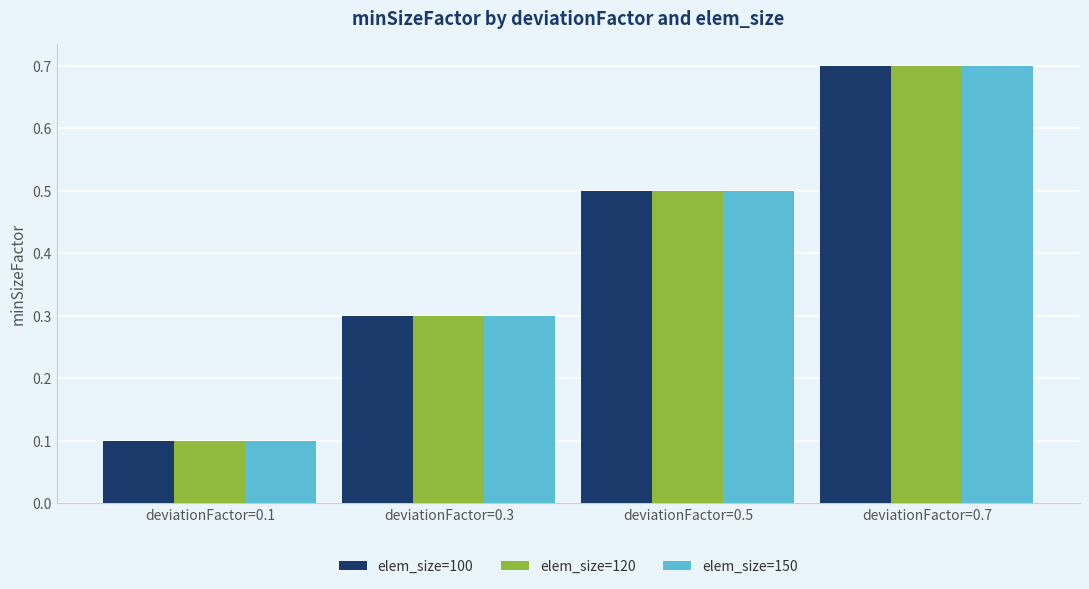

What is the highest value of the elem_size=150 series?

0.7